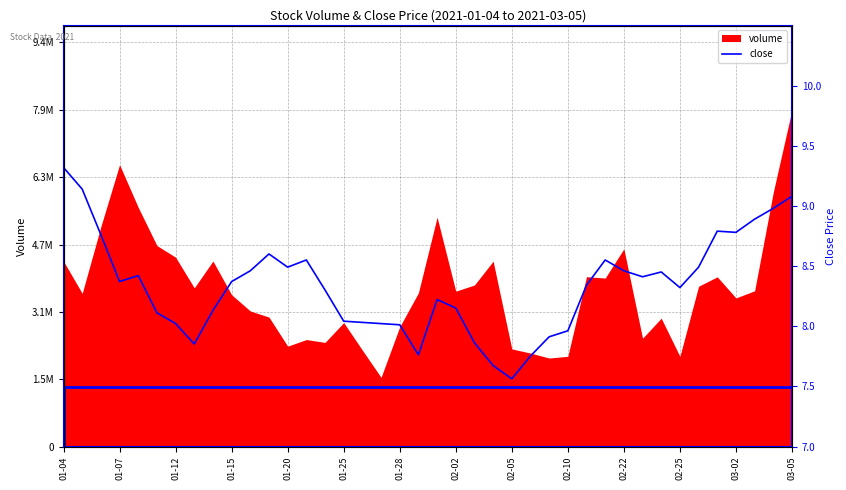

What is the change in value from 35 to 38?

+0.2